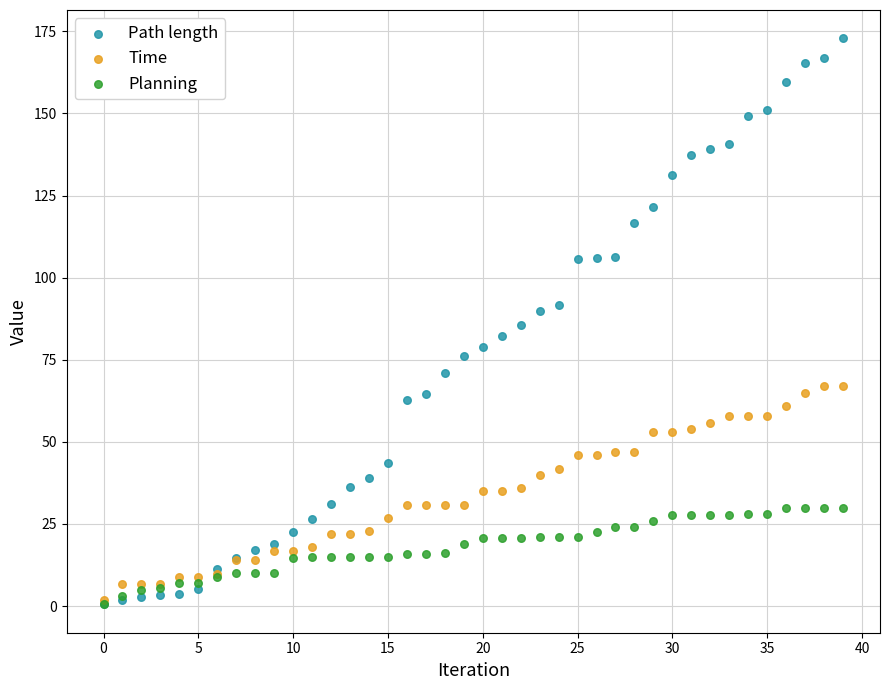

Which series has the widest spread of Y values?

Path length